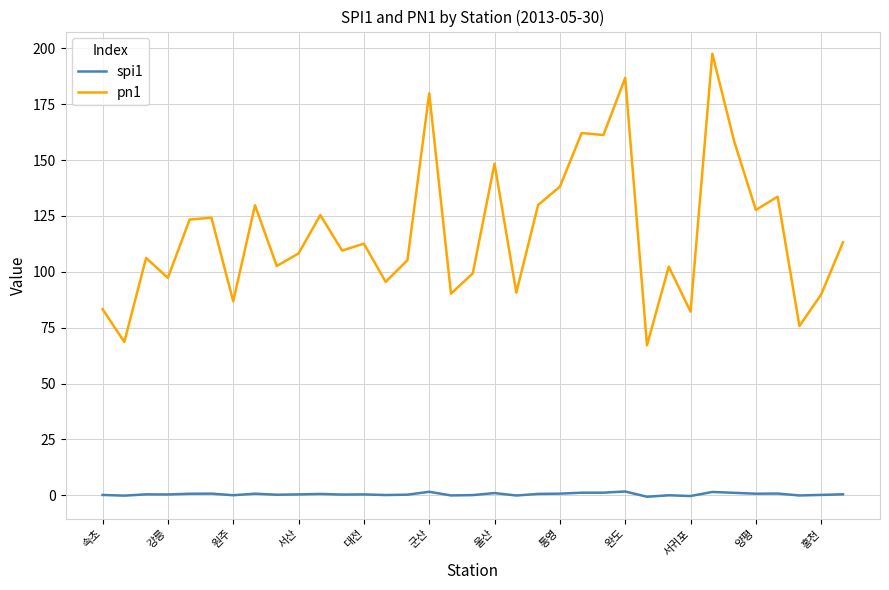

Which series has the largest range (max minus min)?

pn1